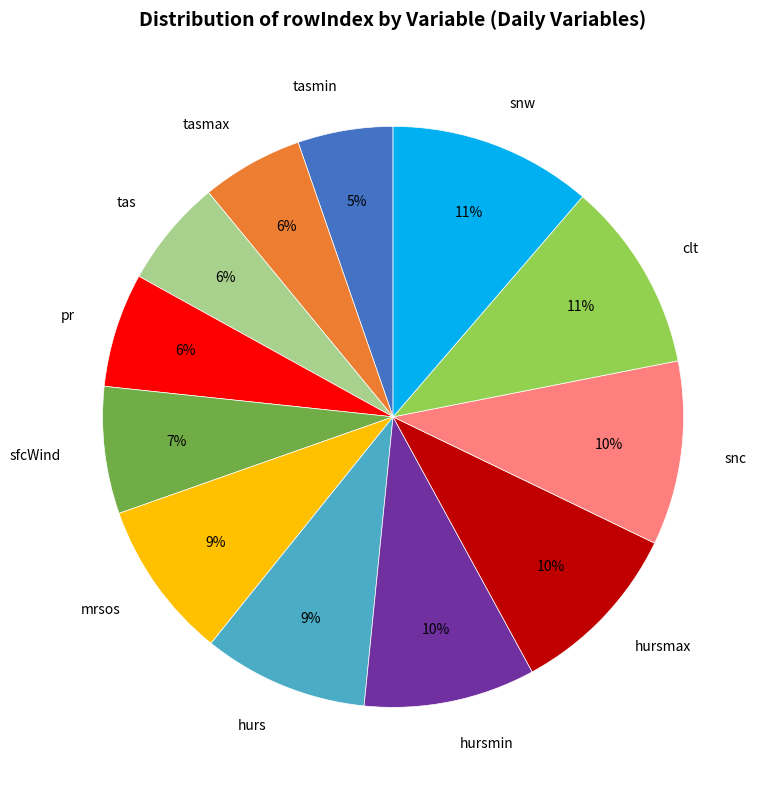

To the nearest percent, what percentage of the pie is snw?

11%